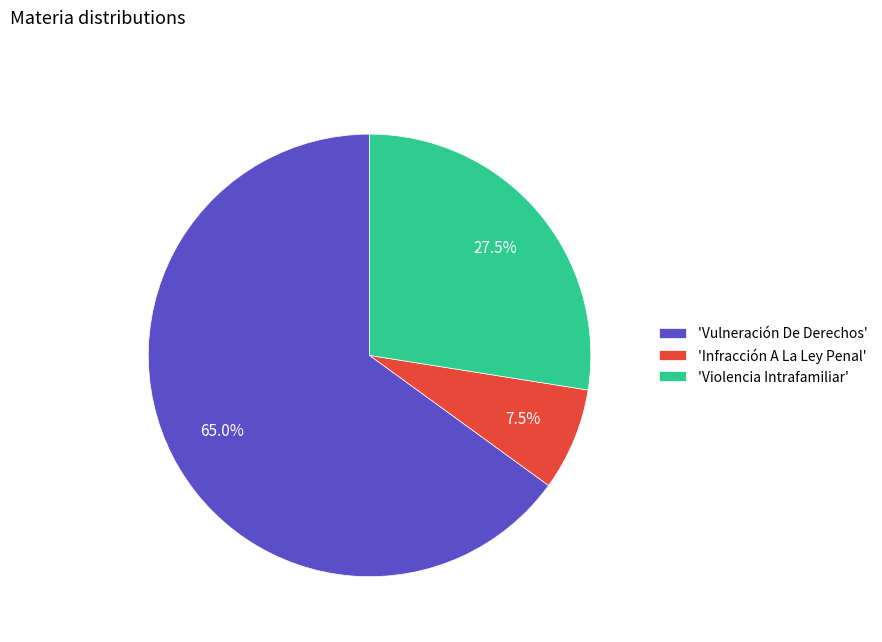

What percentage do 'Violencia Intrafamiliar' and 'Vulneración De Derechos' together represent?

92.5%